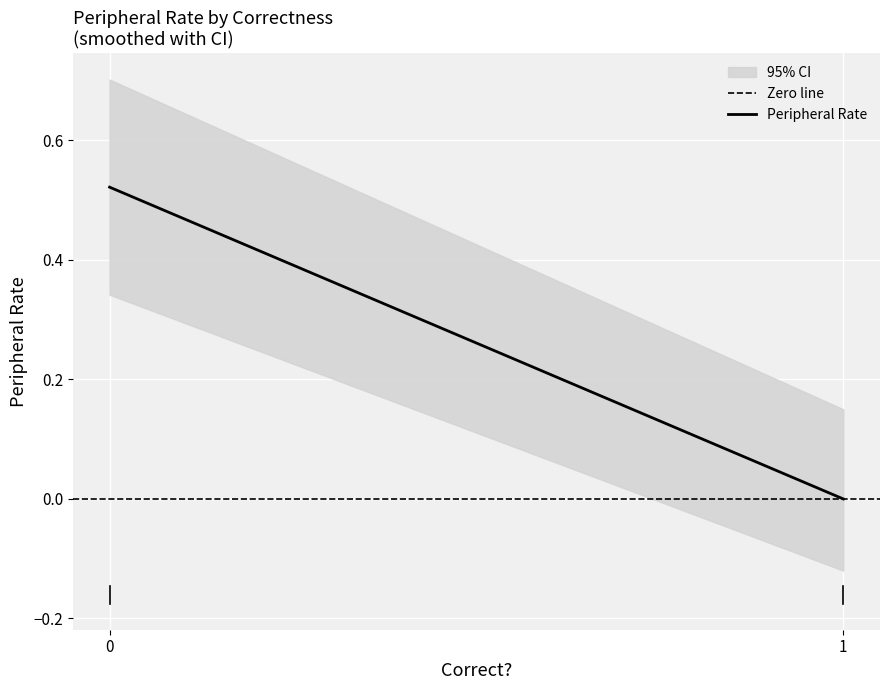

The value of Peripheral Rate at 1 is 0.0. True or false?

True